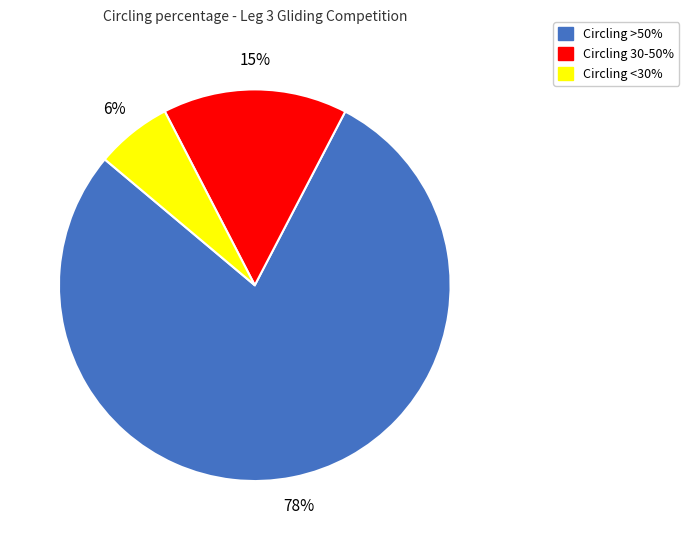

Is there any slice that represents more than half of the pie?

Yes